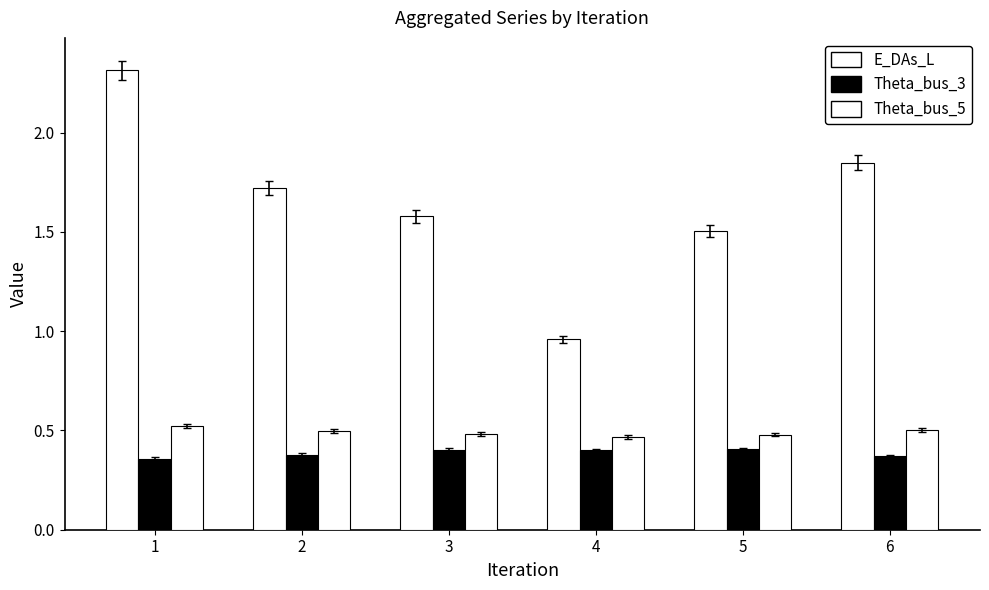

What is the maximum value shown in the chart?

2.3